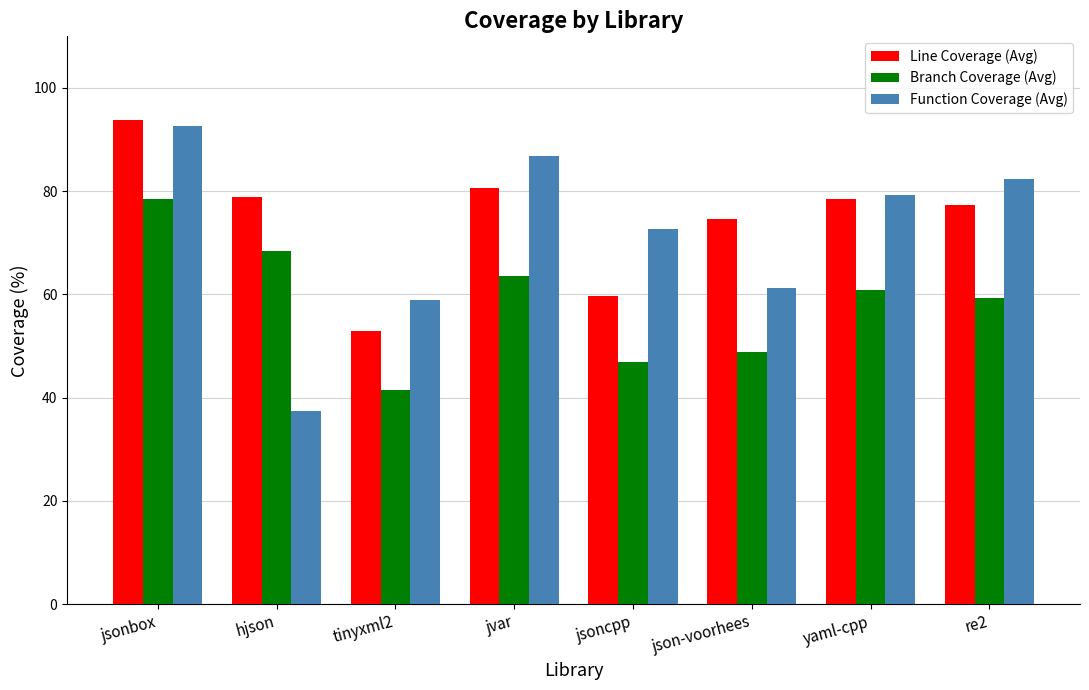

Is it true that Branch Coverage (Avg) equals 67.6 at json-voorhees?

False